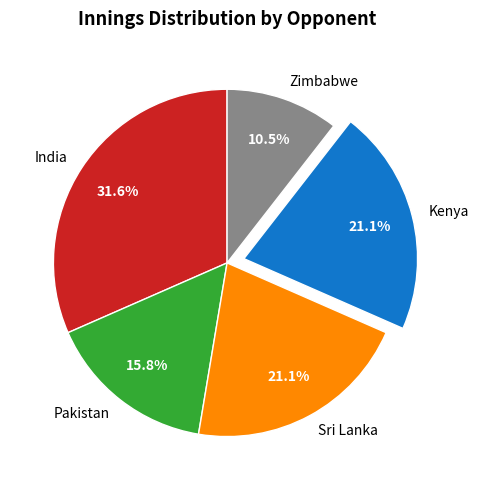

How many slices are in this pie chart?

5